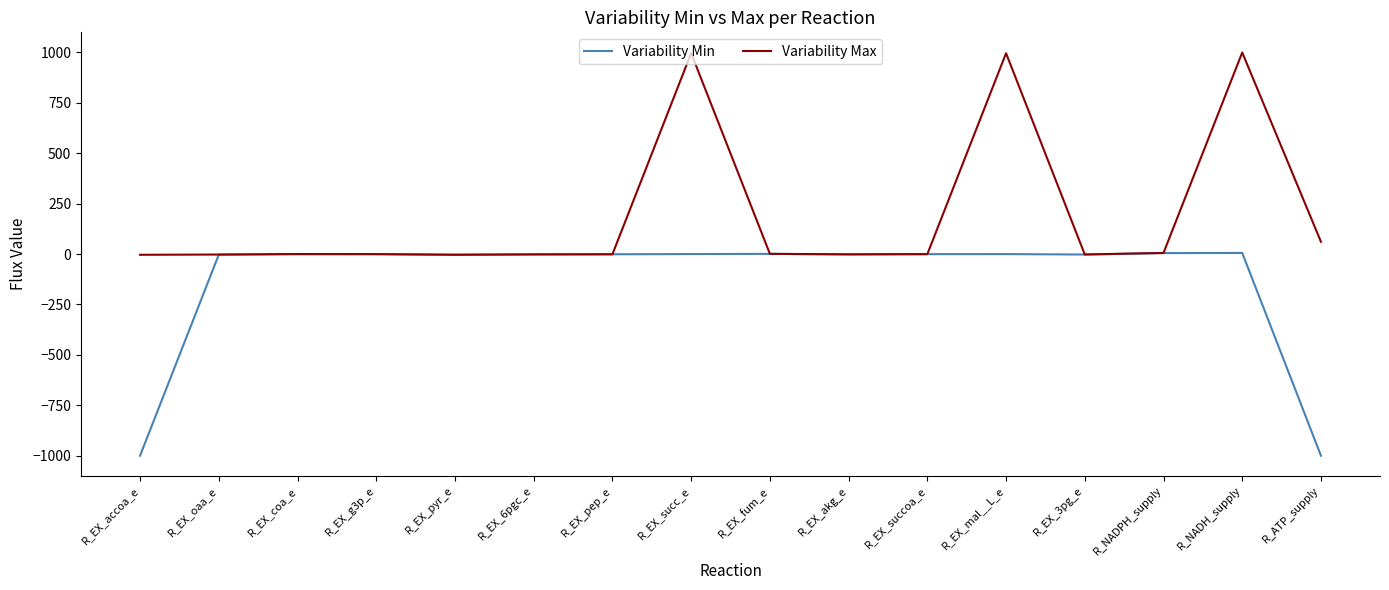

True or false: Variability Min has a value of -1758.1 at R_ATP_supply.

False